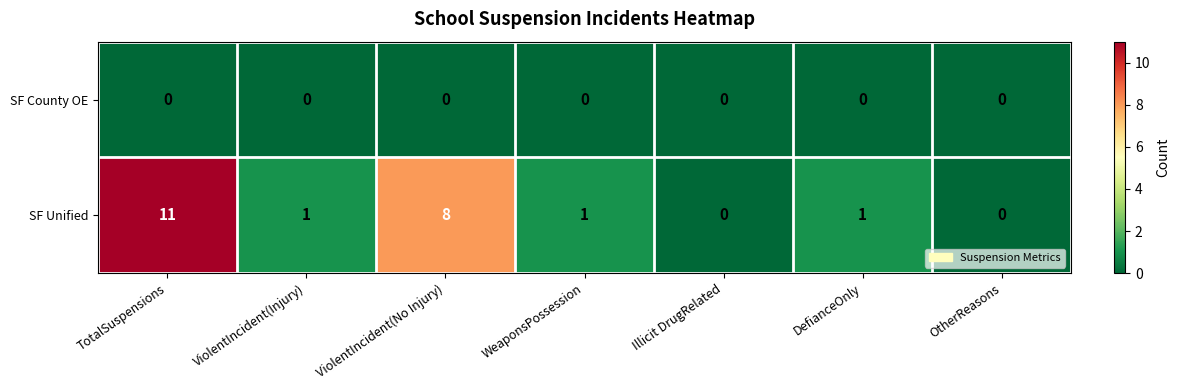

At which category is the sum across all series the highest?

TotalSuspensions